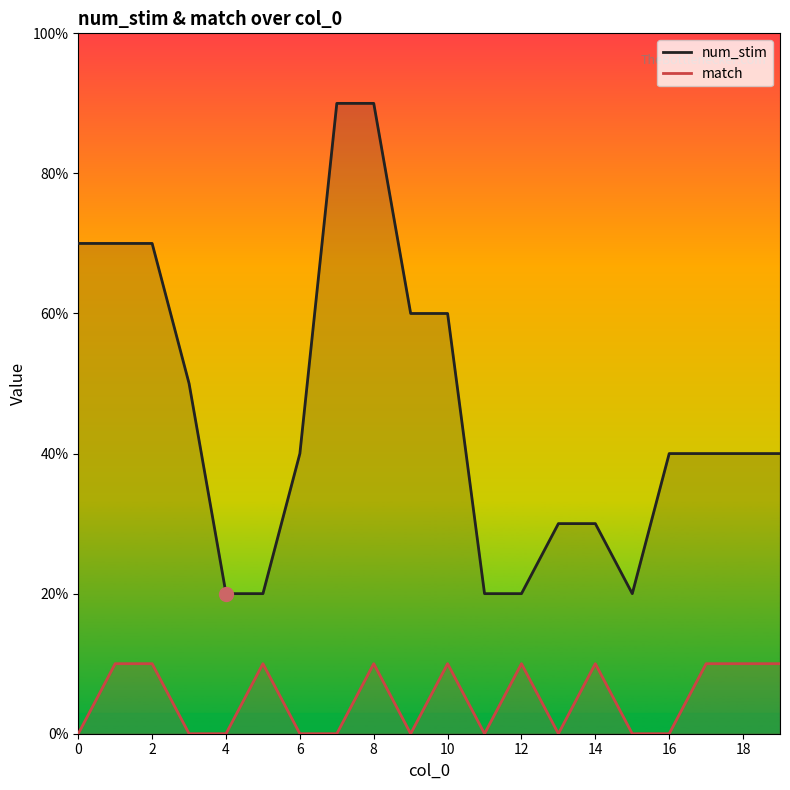

Reading right to left, list all the values displayed in this chart.

num_stim: 4	4	4	4	2	3	3	2	2	6	6	9	9	4	2	2	5	7	7	7
match: 1	1	1	0	0	1	0	1	0	1	0	1	0	0	1	0	0	1	1	0